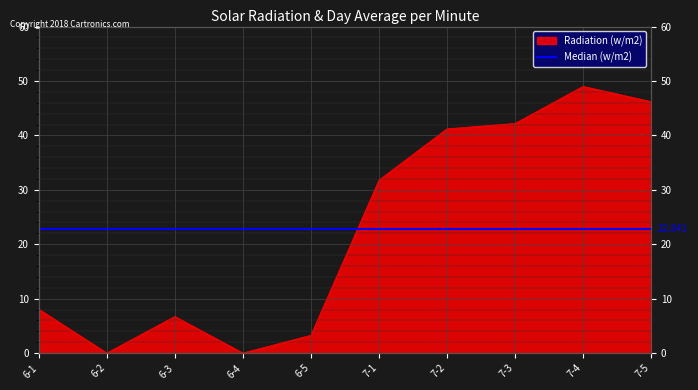

What is the difference between the values at 6-3 and 6-4?

6.7